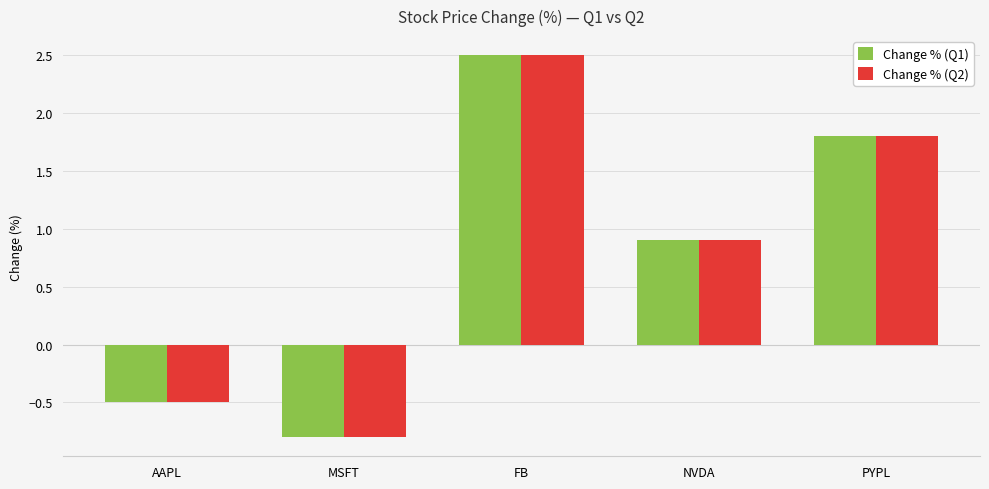

How many negative values does the Change % (Q2) series have?

2